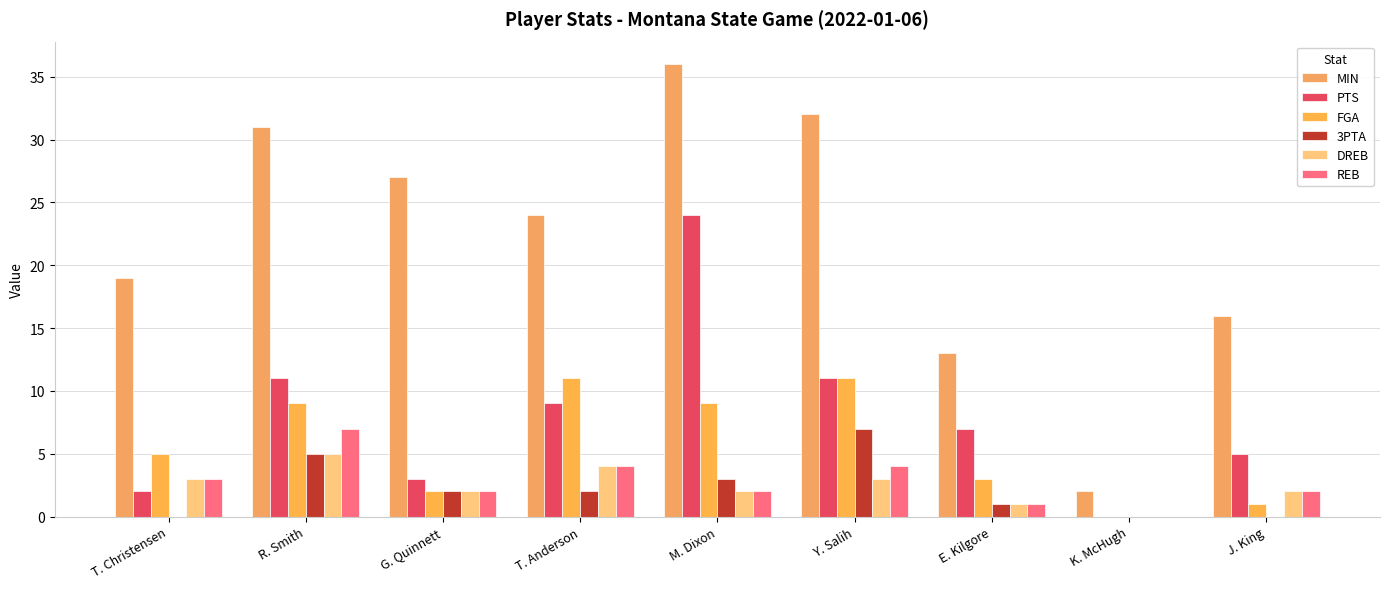

How many values in PTS are above zero?

8